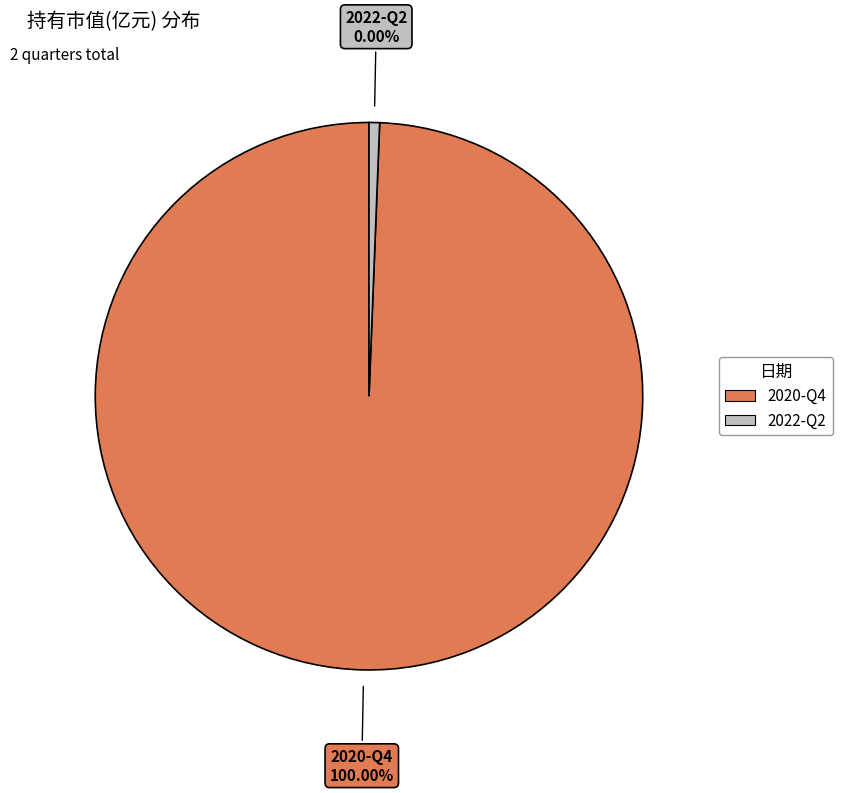

To the nearest percent, what is the difference between the 2022-Q2 and 2020-Q4 slice percentages?

100%